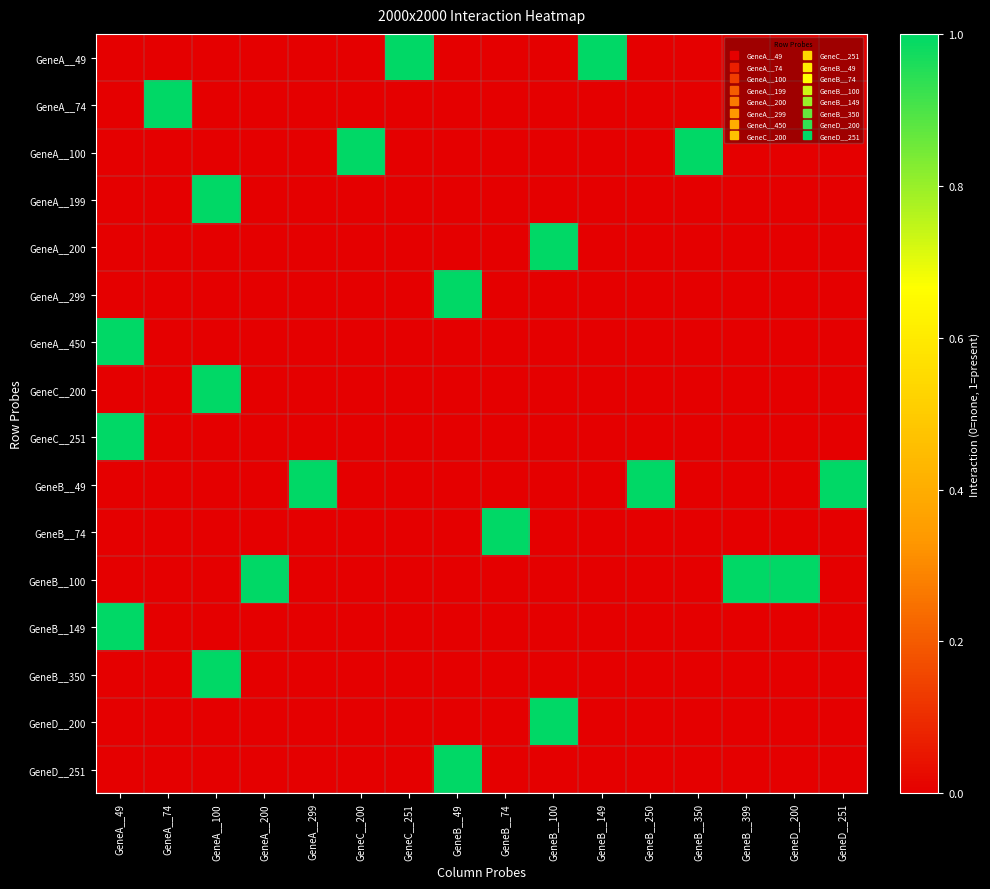

Count the number of categories in the chart.

16